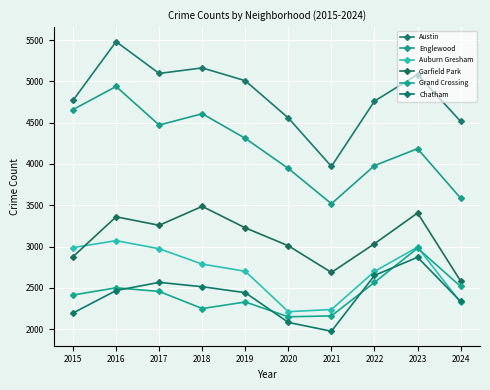

Where do Grand Crossing and Auburn Gresham first cross each other?

2023 and 2024